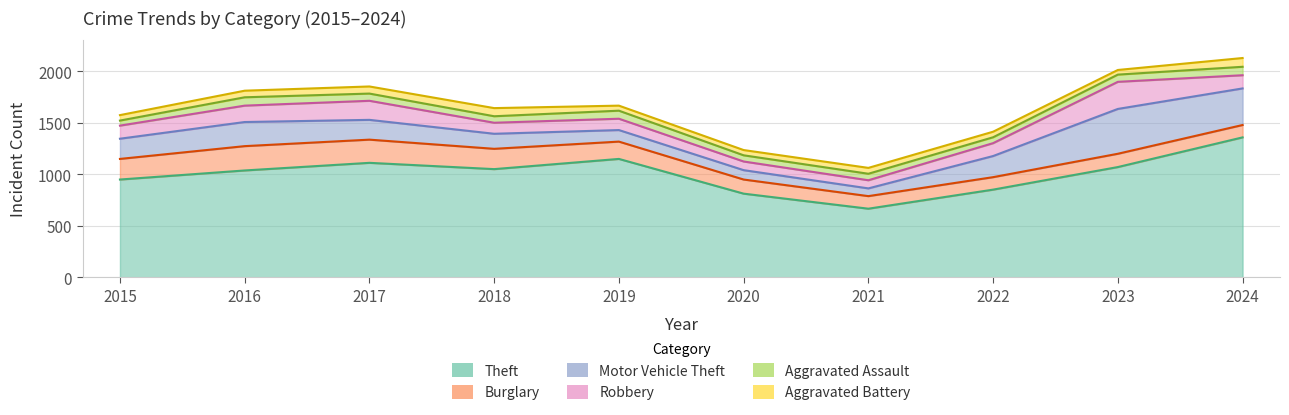

Where do Robbery and Motor Vehicle Theft first cross each other?

2020 and 2021